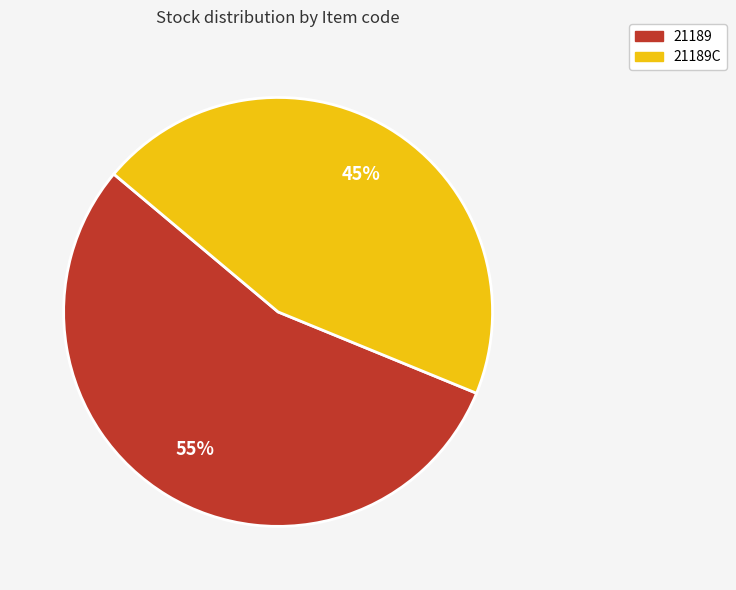

True or false: 21189 accounts for 55% of the total.

True